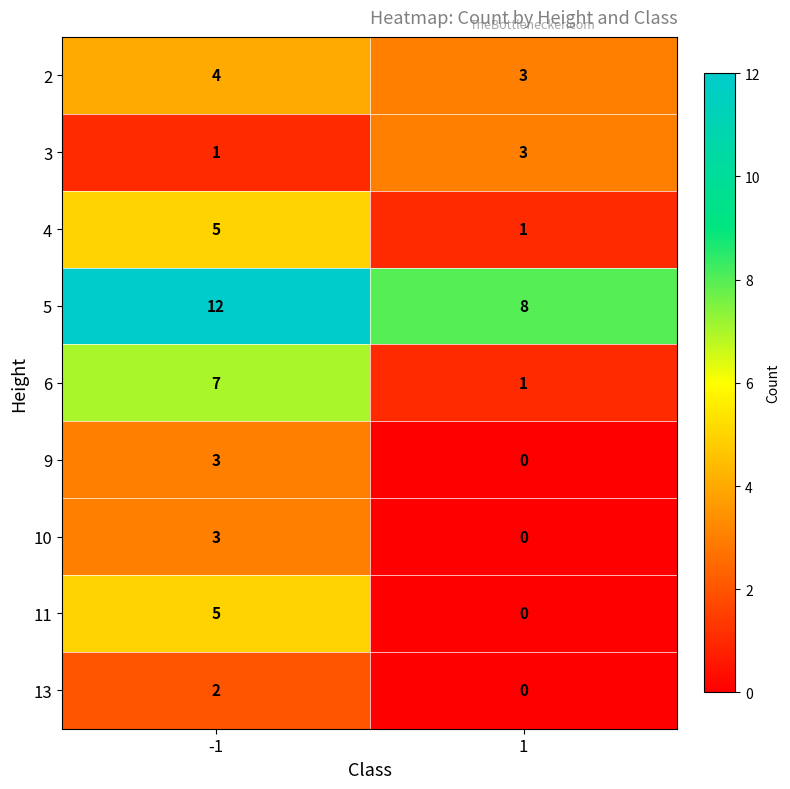

Rank the categories by 9 value from highest to lowest.

-1, 1